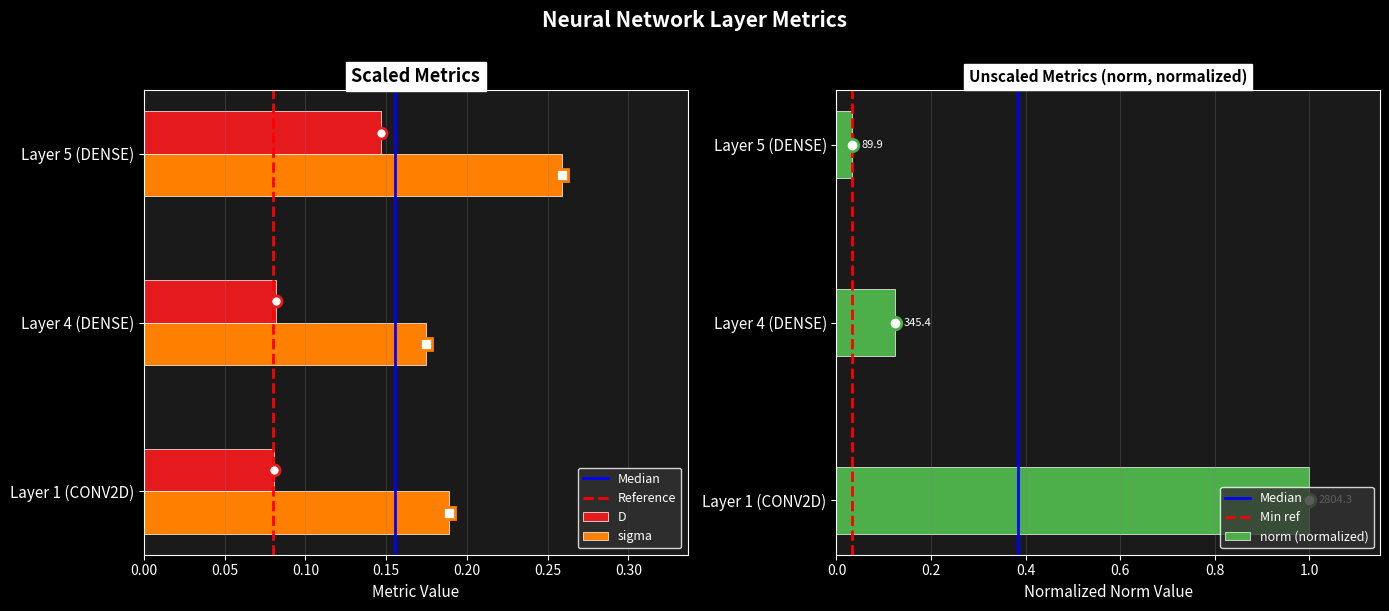

What is the spread (max minus min) of values at Layer 4 (DENSE)?

0.1